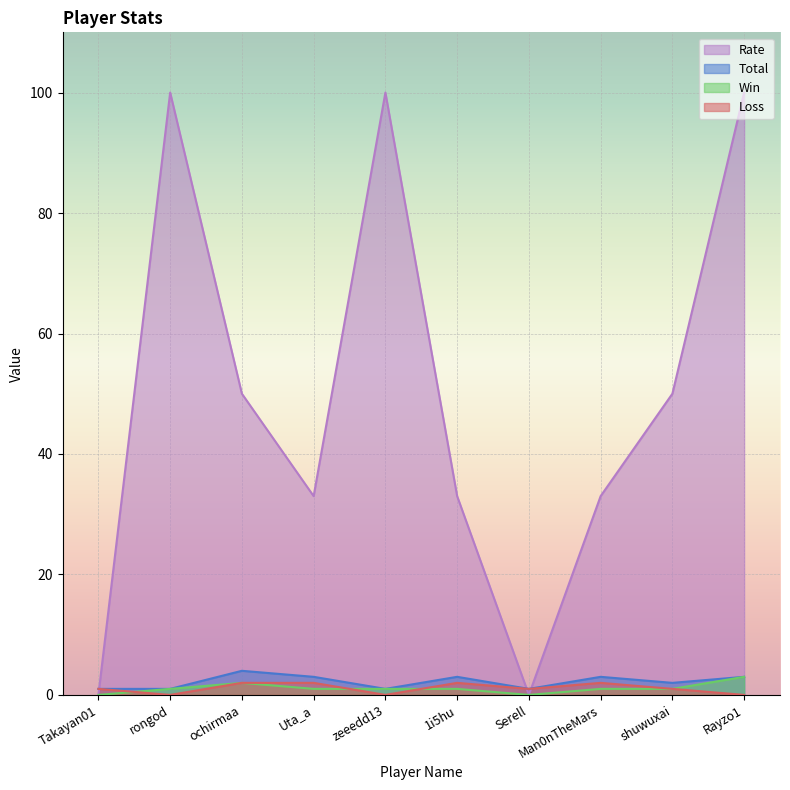

How many lines are shown in the chart?

4